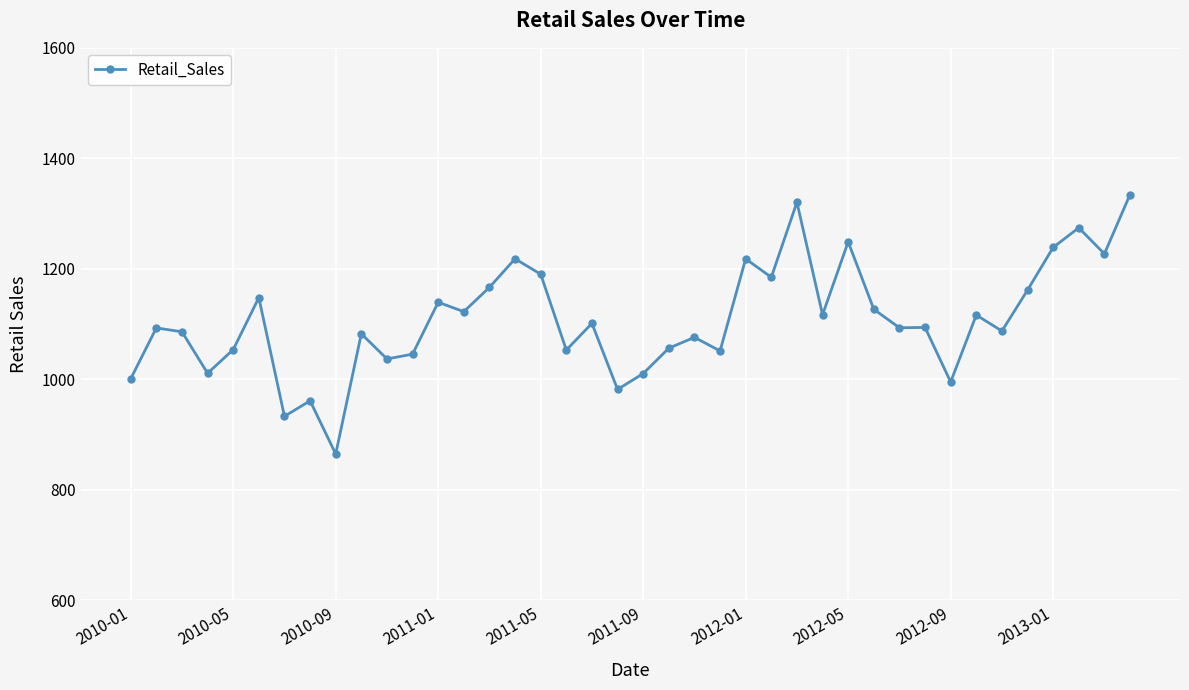

What is the greatest value displayed?

1334.5